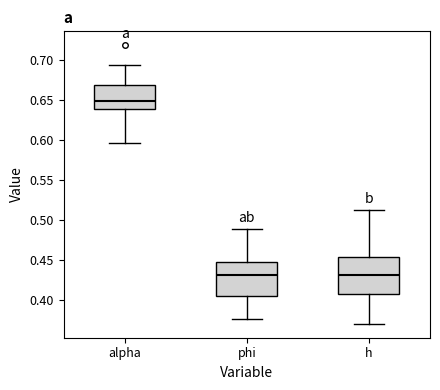

Reading left to right, transcribe this box plot: for each box, give where its median line is, the range the box spans, and where its two whiskers end, as read against the y-axis. The values are not printed on the chart, so give them approximately, as read against the axis.

alpha: median 0.650, box 0.640 to 0.670, whiskers 0.595 to 0.695
phi: median 0.430, box 0.405 to 0.450, whiskers 0.375 to 0.490
h: median 0.430, box 0.410 to 0.455, whiskers 0.370 to 0.515